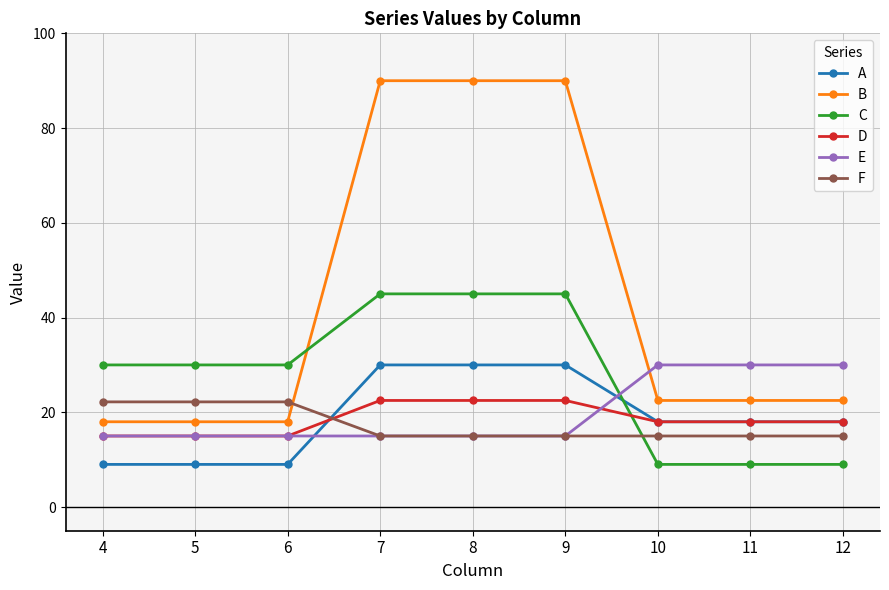

The value of E at 11 is 30.0. True or false?

True